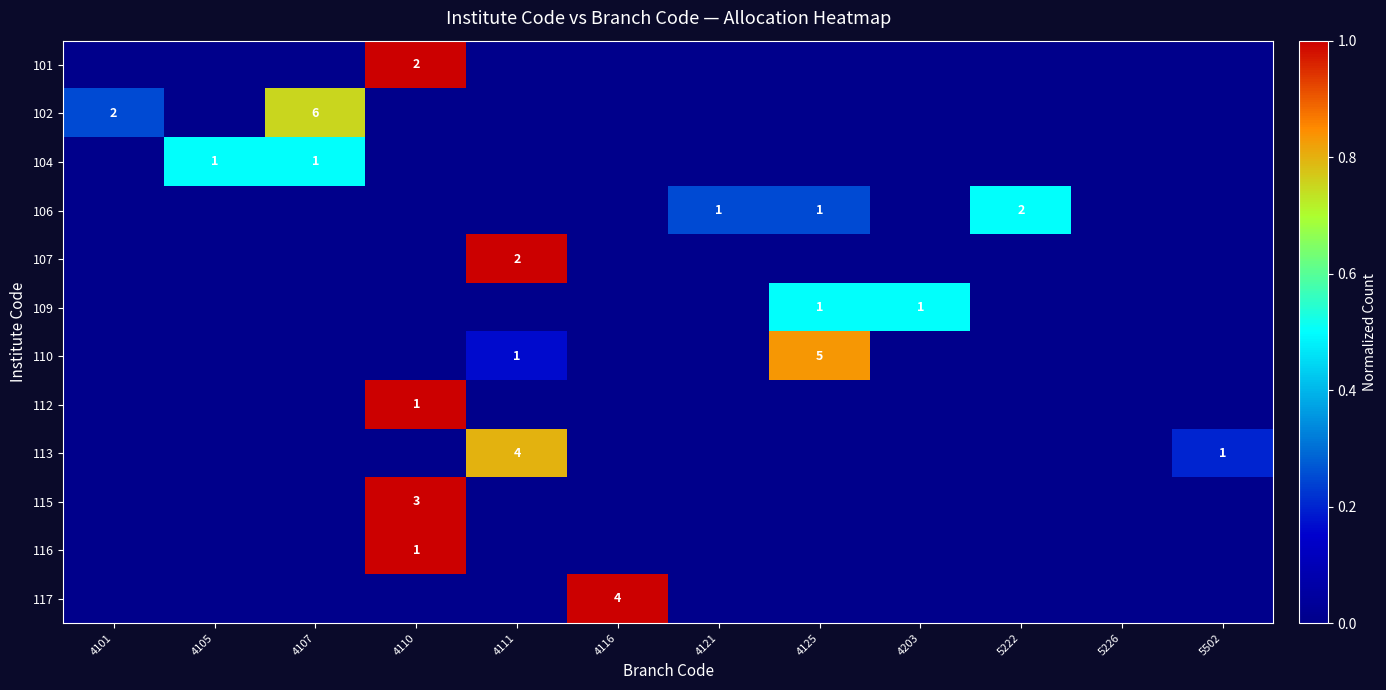

List the labels in order of 102 value, largest first.

4107, 4101, 4105, 4110, 4111, 4116, 4121, 4125, 4203, 5222, 5226, 5502